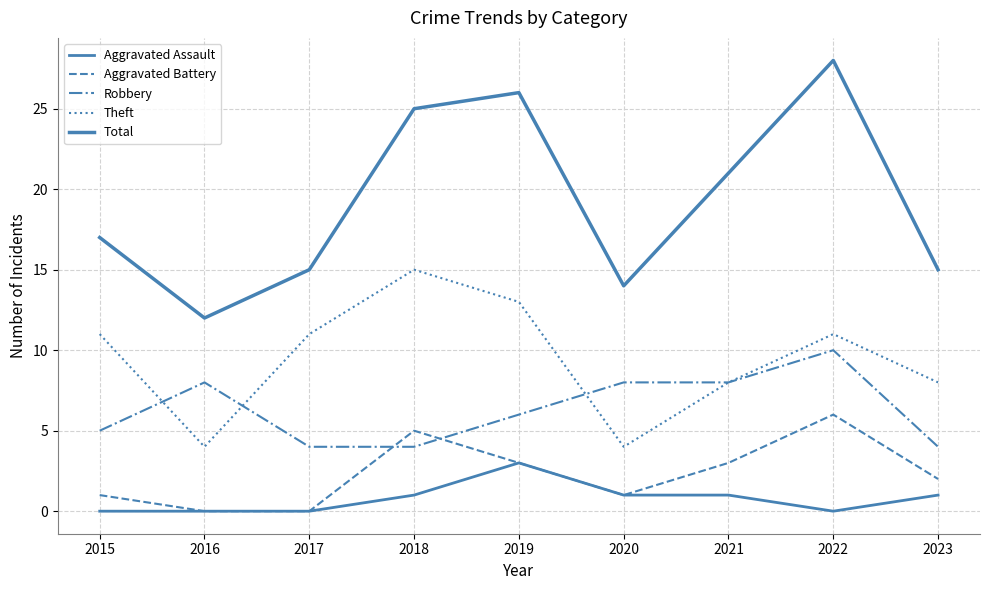

Reading right to left, what are all the values shown in this chart?

Aggravated Assault: 1	0	1	1	3	1	0	0	0
Aggravated Battery: 2	6	3	1	3	5	0	0	1
Robbery: 4	10	8	8	6	4	4	8	5
Theft: 8	11	8	4	13	15	11	4	11
Total: 15	28	21	14	26	25	15	12	17